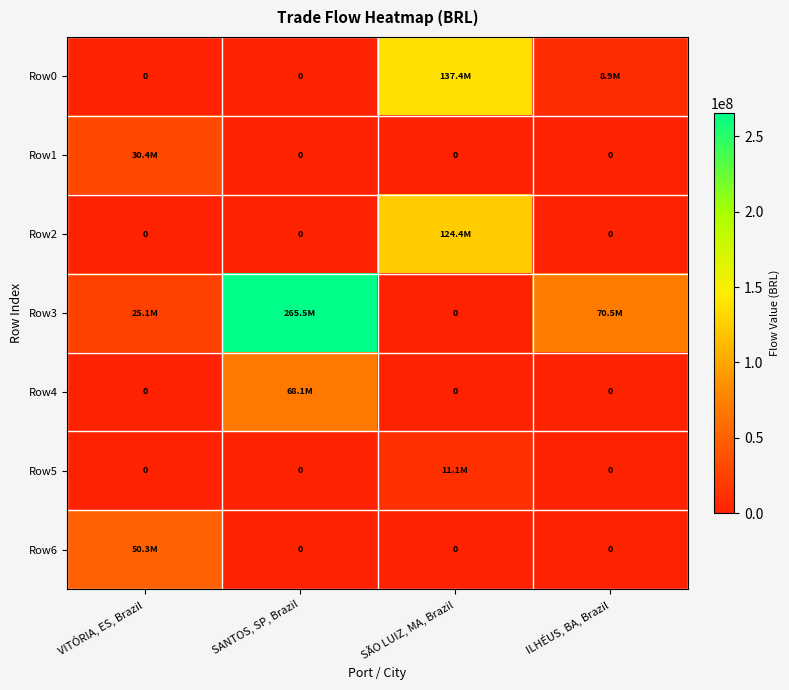

Which series has the largest total across all categories?

Row3